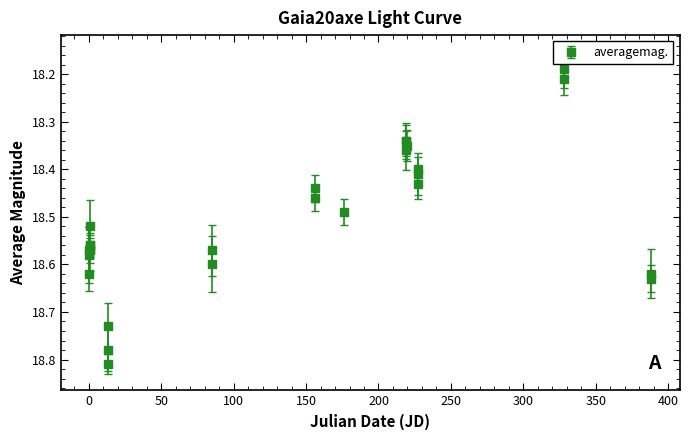

True or false: the data has more than 2 interior local peaks.

True